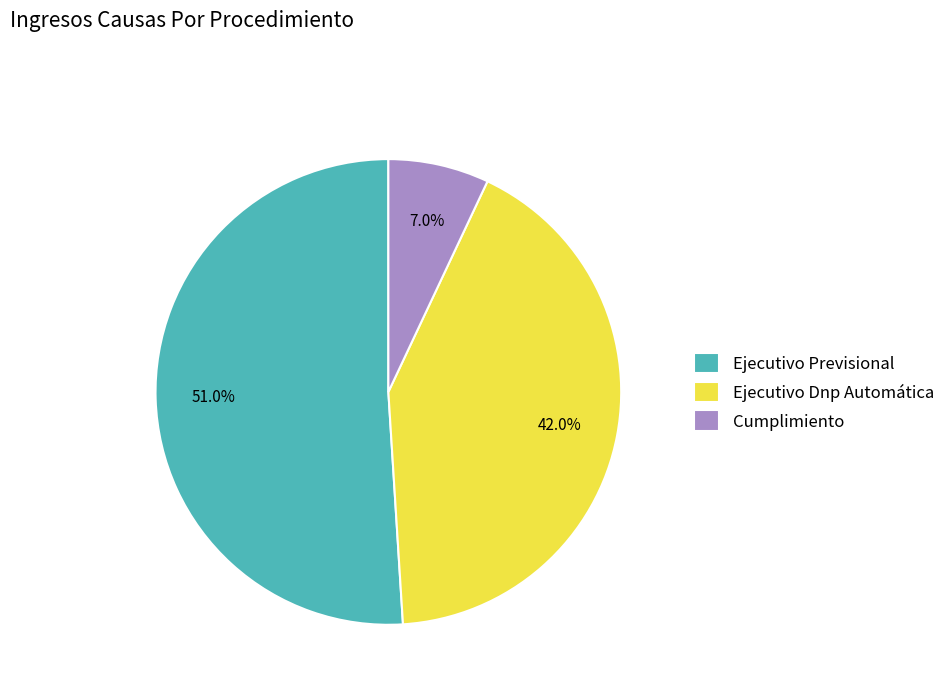

Combined, what portion of the pie is Cumplimiento and Ejecutivo Previsional?

58.0%